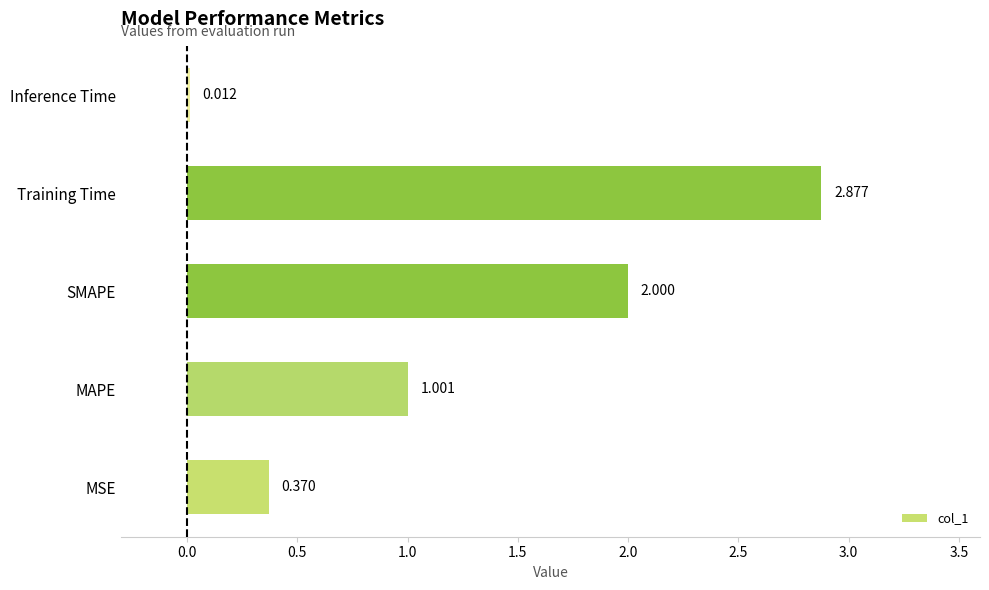

Which category has the highest value across all series?

Training Time